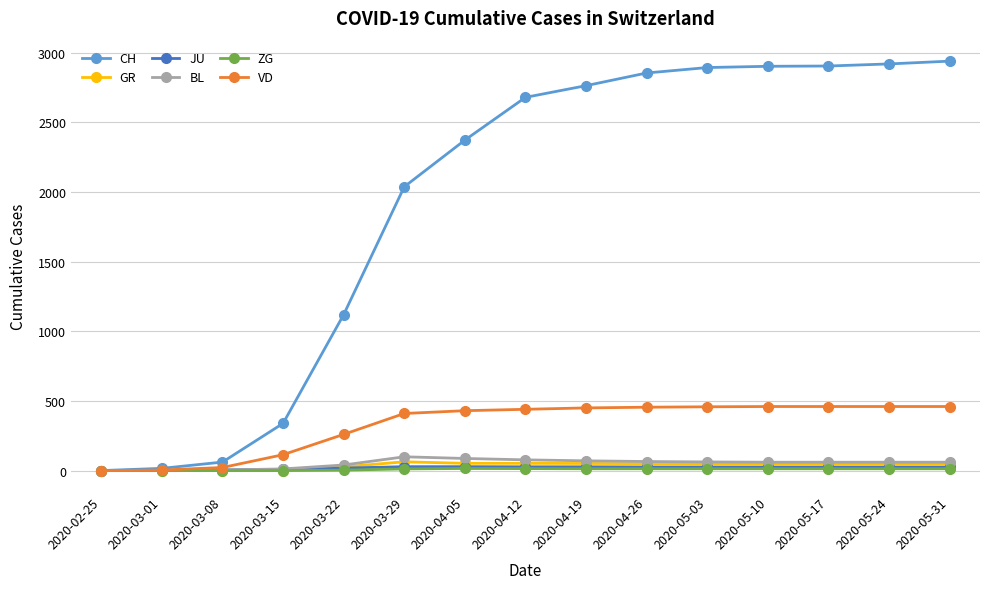

What are all the series names shown in the legend?

CH, GR, JU, BL, ZG, VD